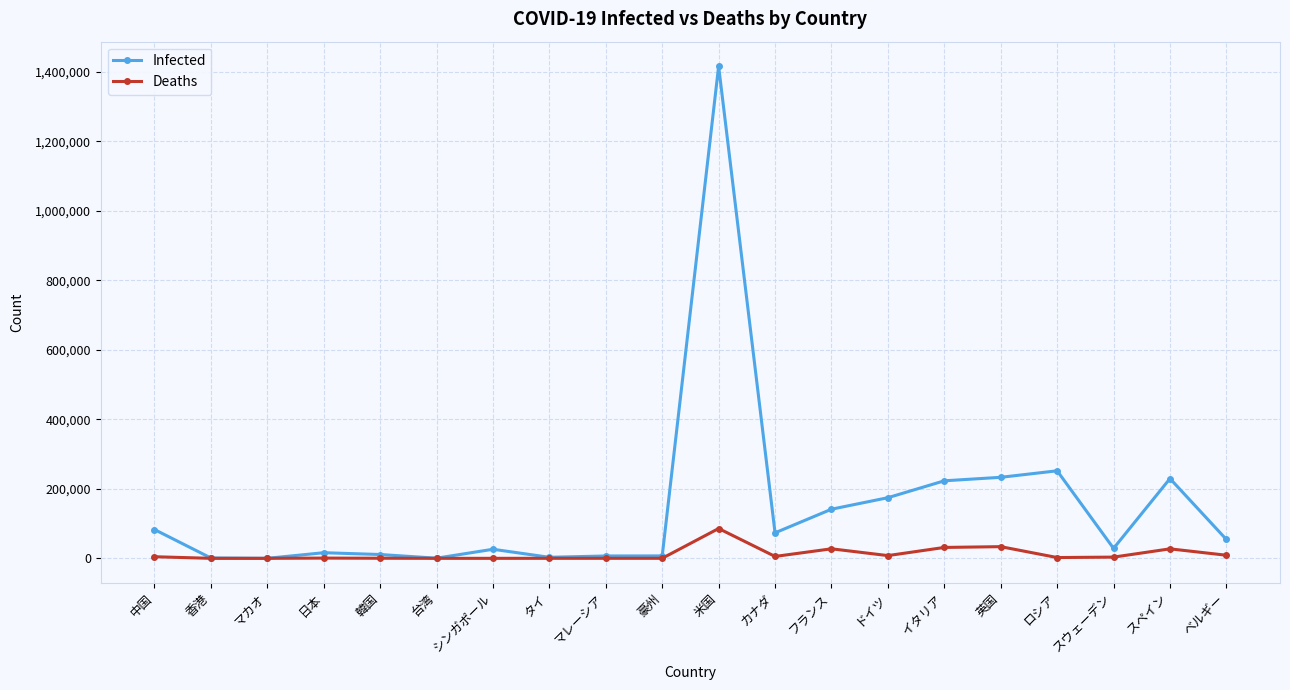

What is the total value across all series at 日本?

16903